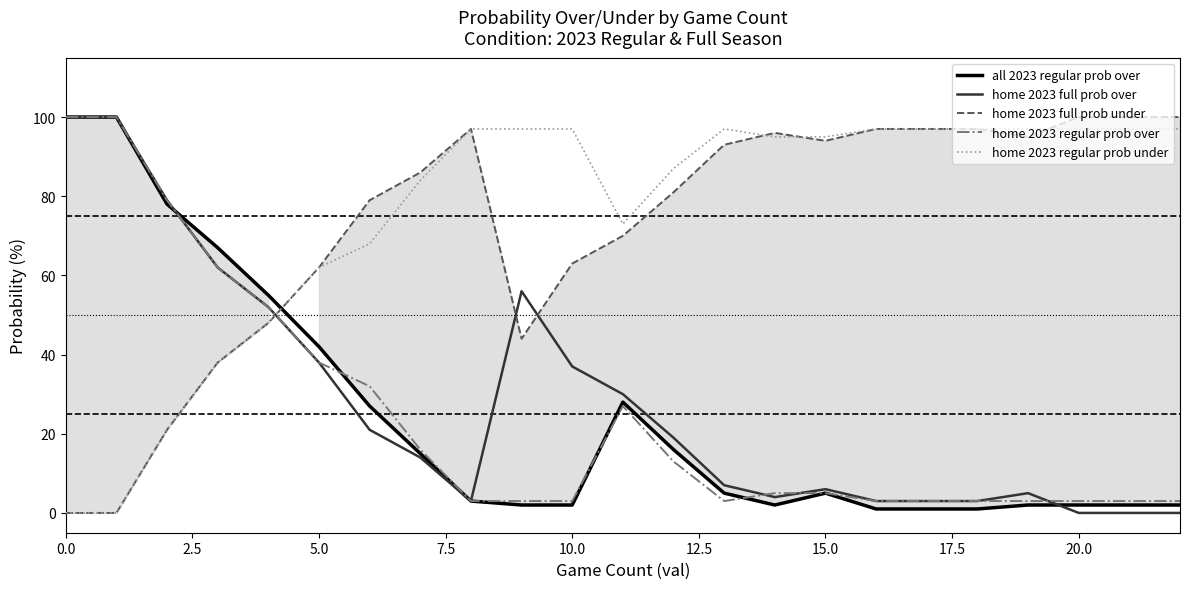

Reading left to right, transcribe all the data shown in this chart.

all 2023 regular prob over: 100	100	78	67	55	42	27	15	3	2	2	28	16	5	2	5	1	1	1	2	2	2	2
home 2023 full prob over: 100	100	79	62	52	38	21	14	3	56	37	30	19	7	4	6	3	3	3	5	0	0	0
home 2023 full prob under: 0	0	21	38	48	62	79	86	97	44	63	70	81	93	96	94	97	97	97	95	100	100	100
home 2023 regular prob over: 100	100	79	62	52	38	32	16	3	3	3	27	13	3	5	5	3	3	3	3	3	3	3
home 2023 regular prob under: 0	0	21	38	48	62	68	84	97	97	97	73	87	97	95	95	97	97	97	97	97	97	97